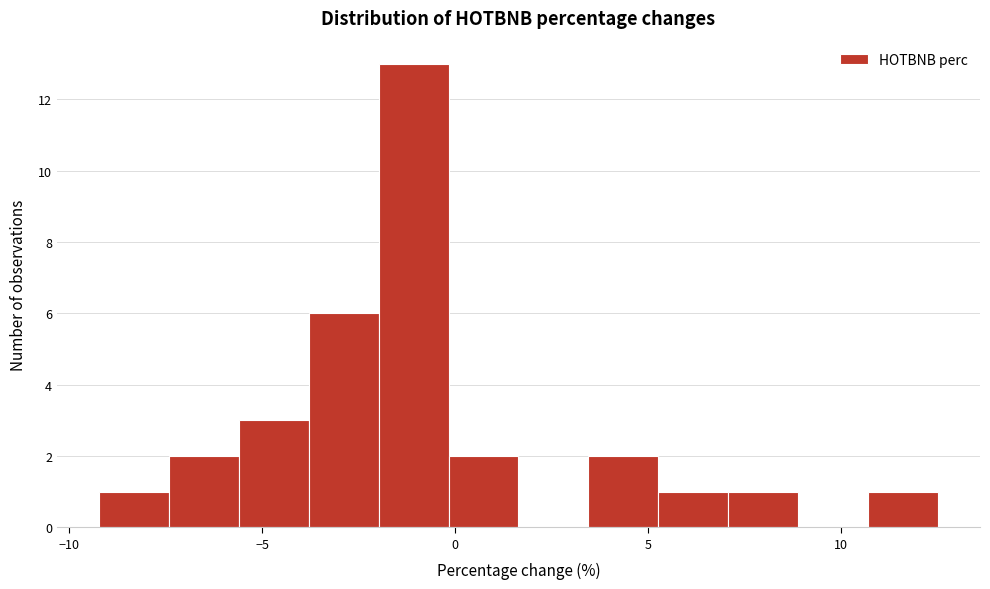

Around what value on the x-axis is the tallest bar? Give the approximate position of its centre, as read against the axis.

-1.0